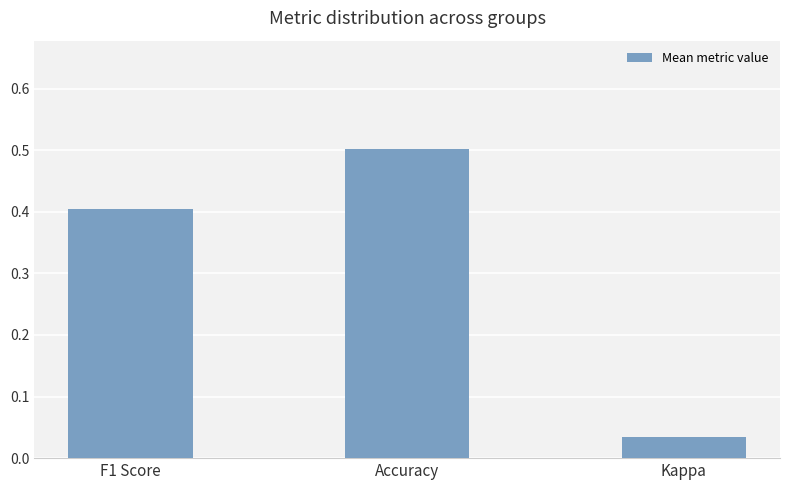

What is the sum of all values?

0.9